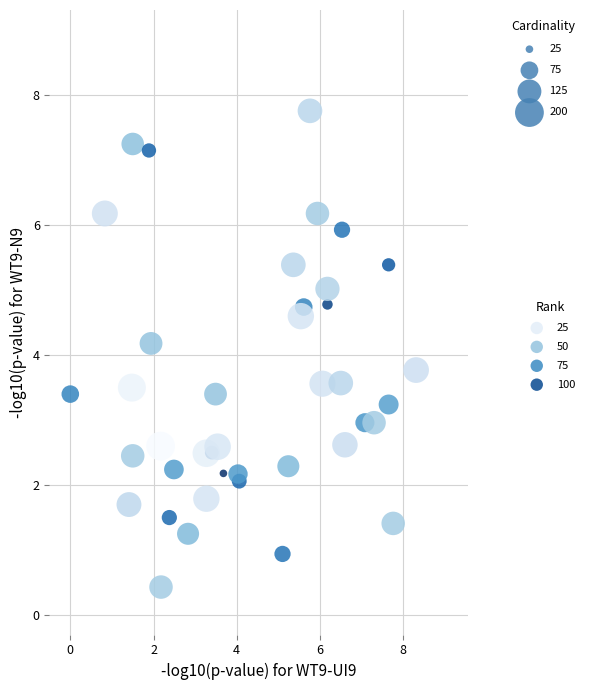

What is the range of X values (max minus min)?

8.3